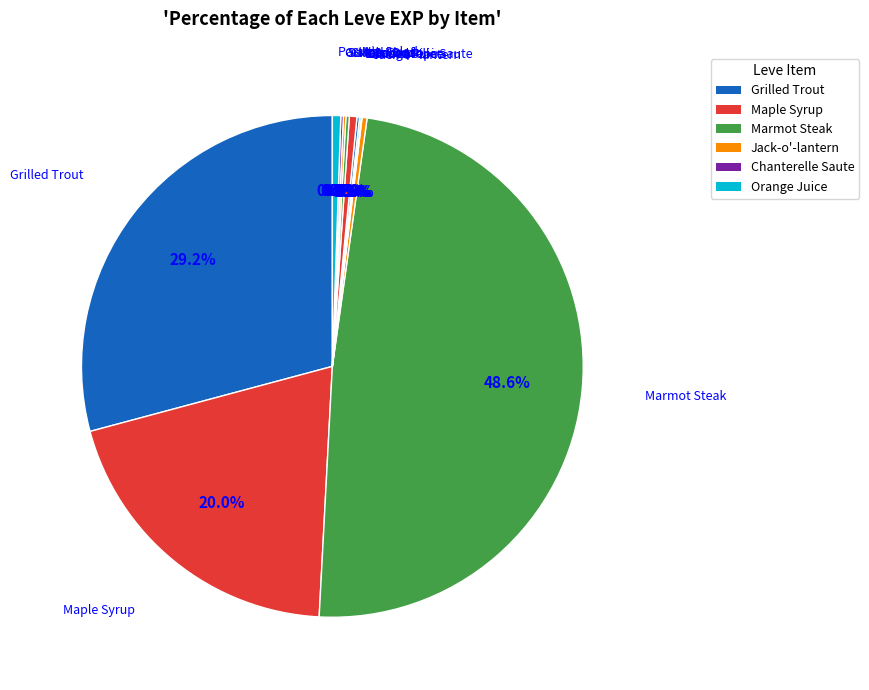

To the nearest percent, what is the average slice percentage?

8%